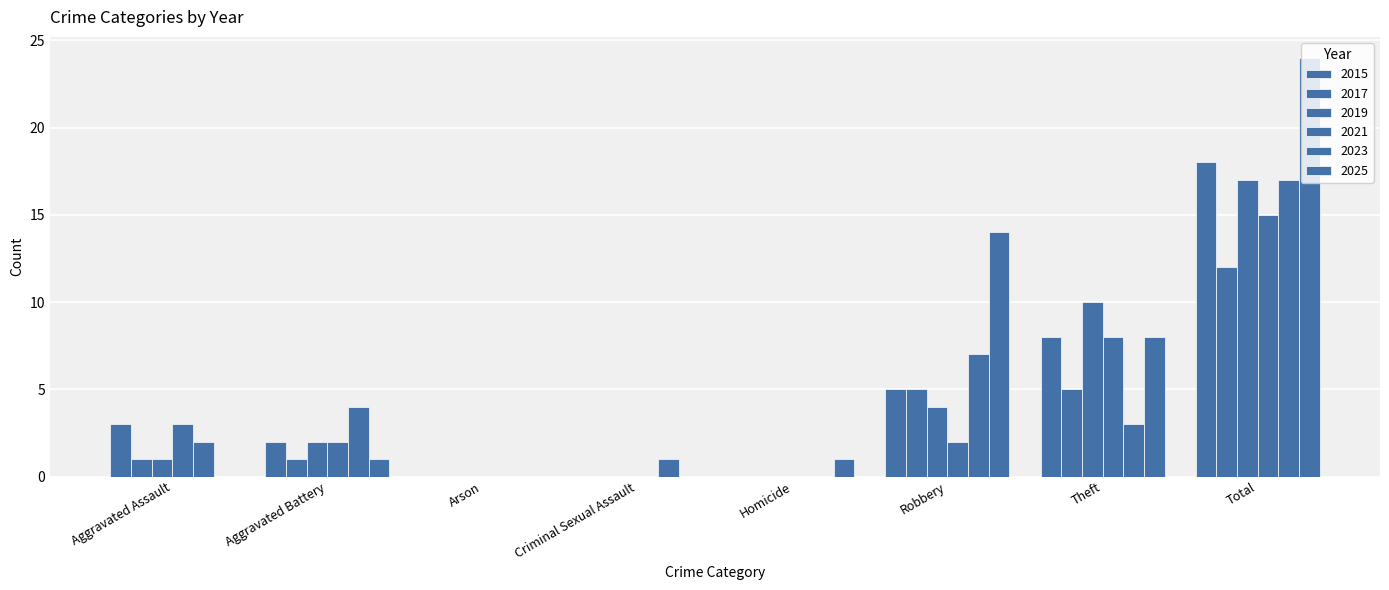

How many data points does each series have?

8